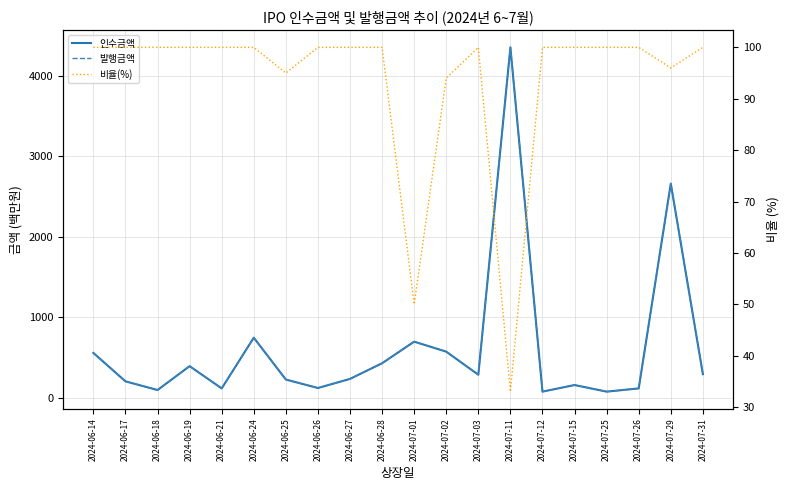

True or false: 인수금액 has a value of 289.6 at 2024-07-03.

True